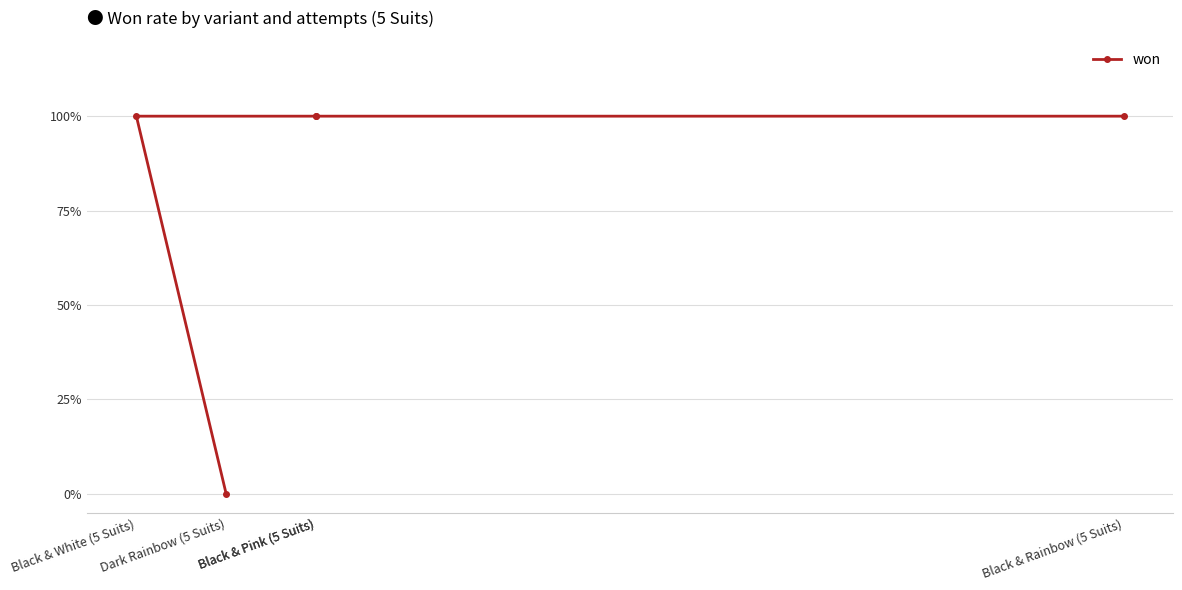

True or false: the data has more than 2 interior local peaks.

False